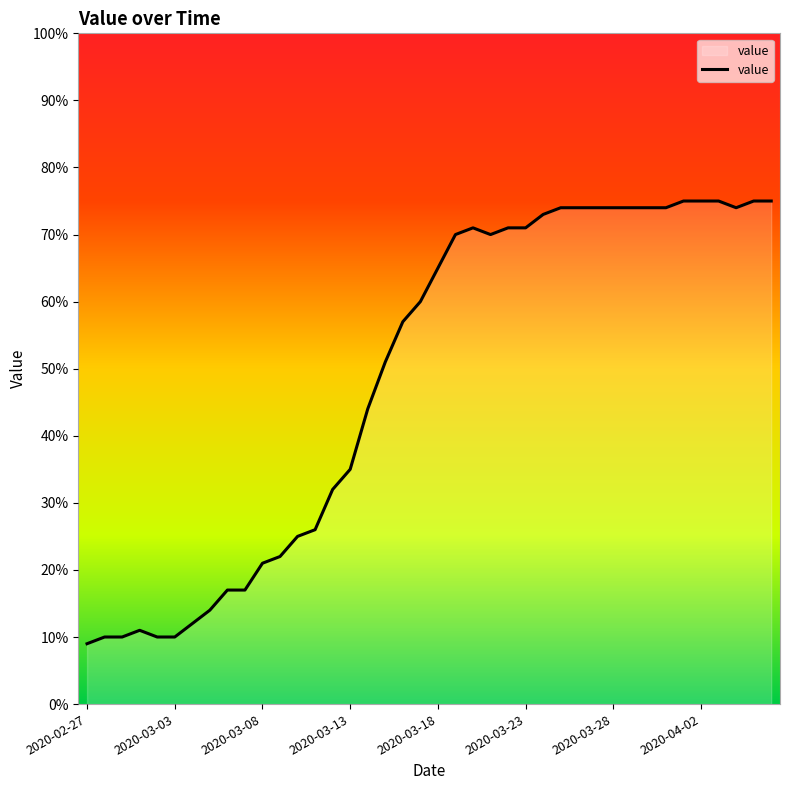

What is the minimum value shown in the chart?

9.0